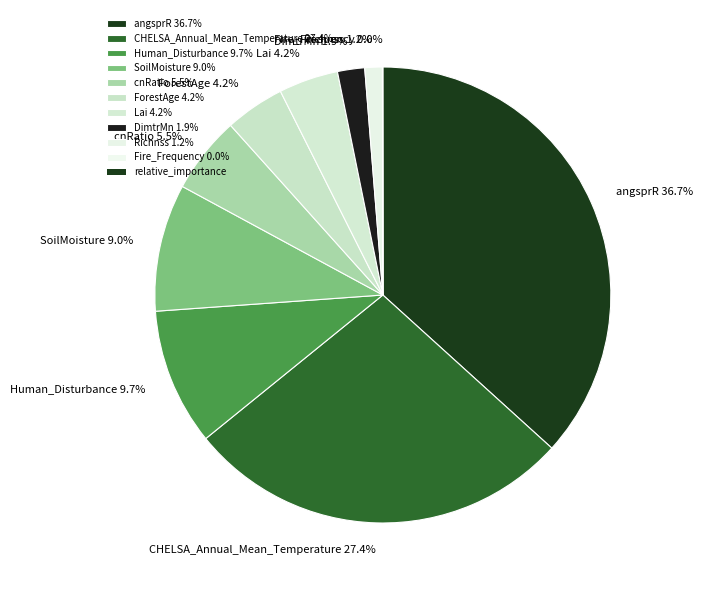

Approximately how many times larger is the value at Richnss compared to cnRatio?

0.2